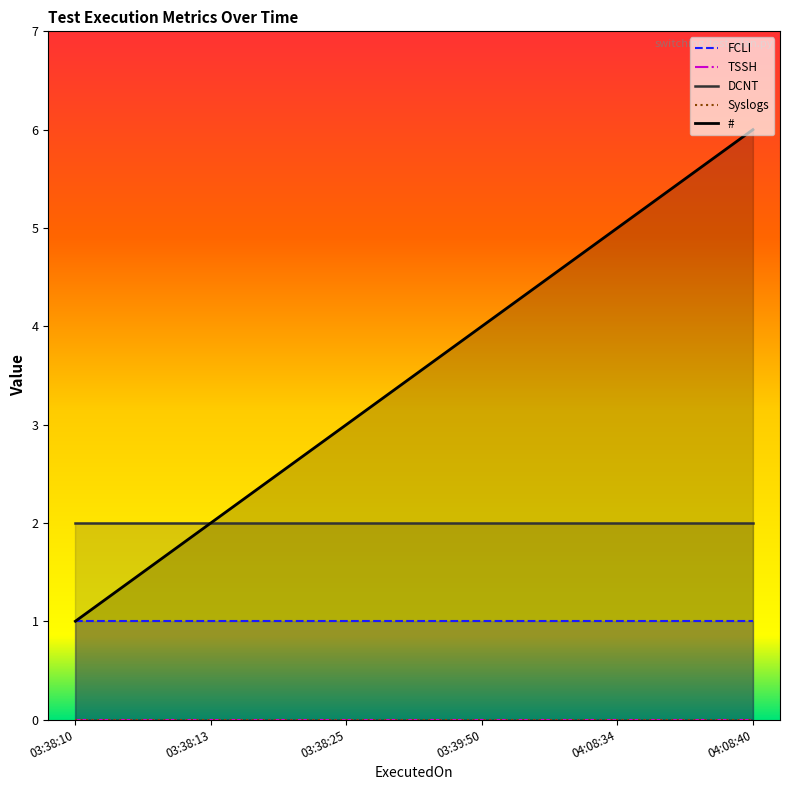

What are all the series names shown in the legend?

FCLI, TSSH, DCNT, Syslogs, #